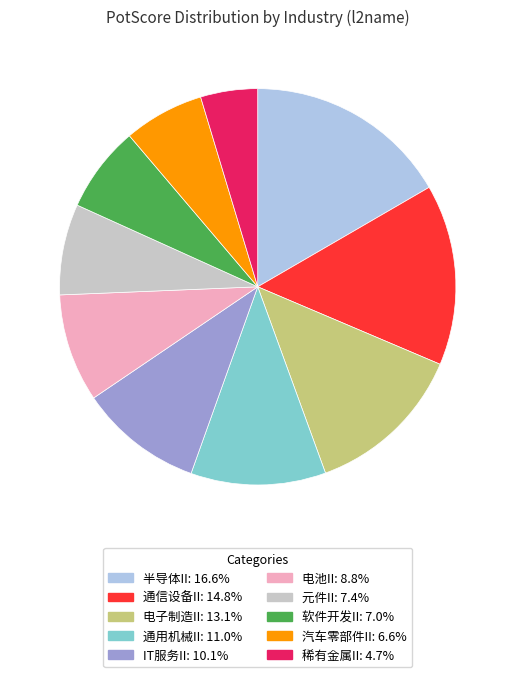

Do 半导体II and 汽车零部件II together represent more than half of the pie?

No